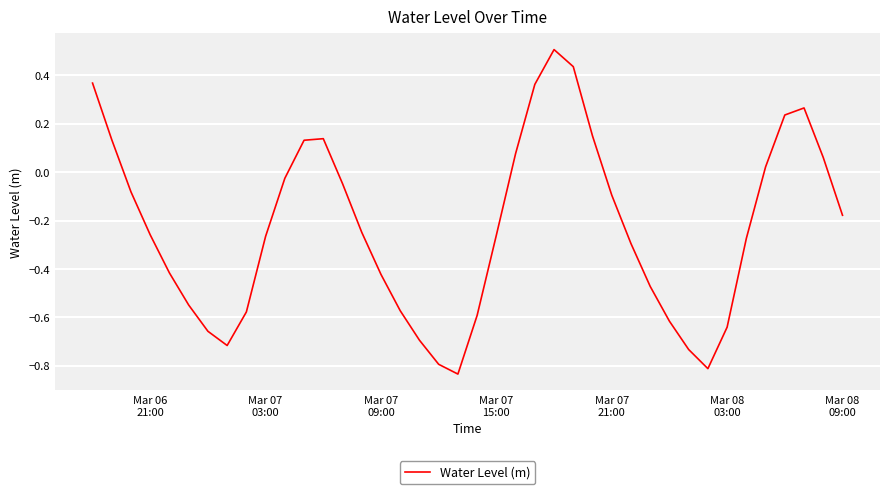

What is the maximum value shown in the chart?

0.5